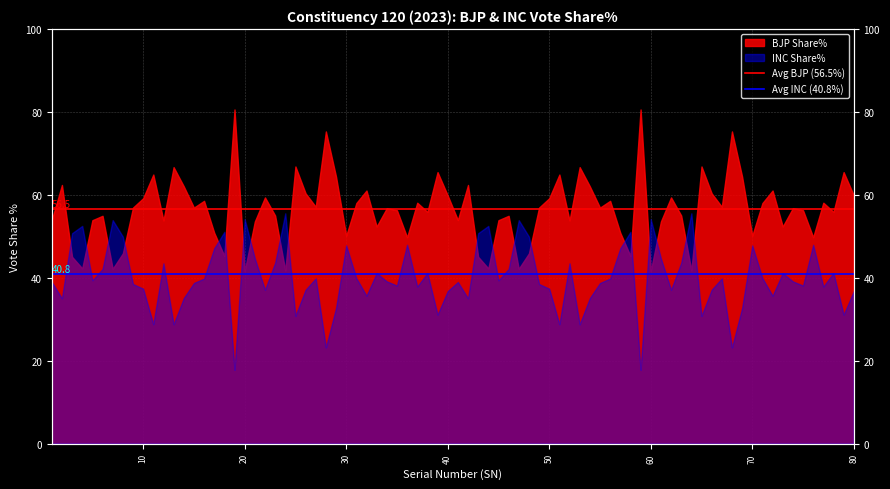

True or false: Avg INC (40.8%) has a value of 40.8 at 10.

True